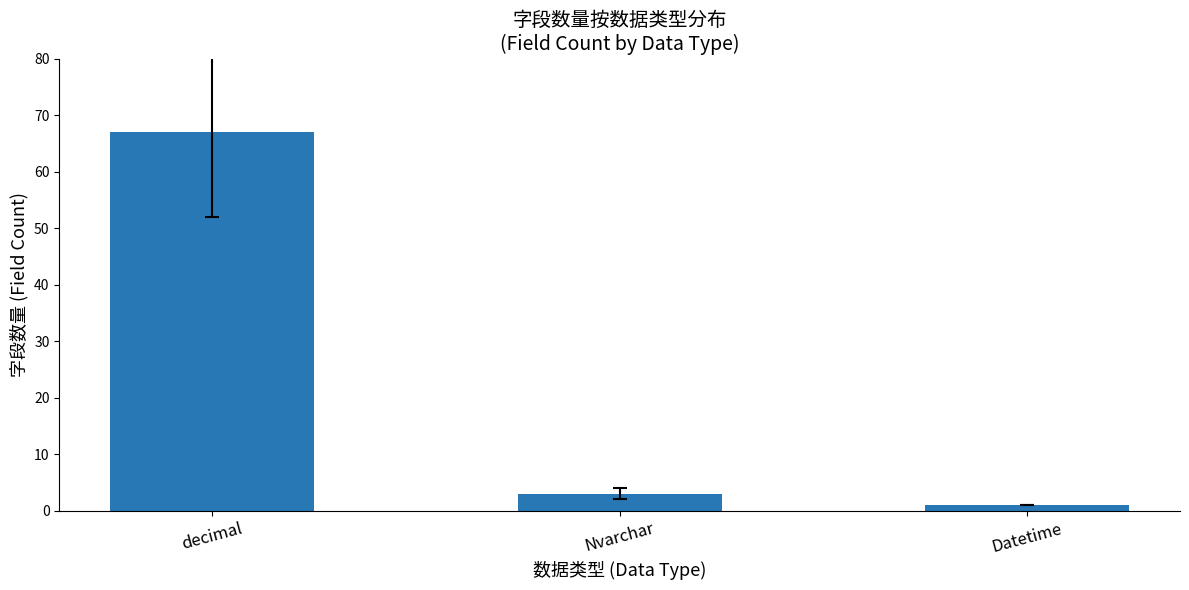

Count the number of categories in the chart.

3